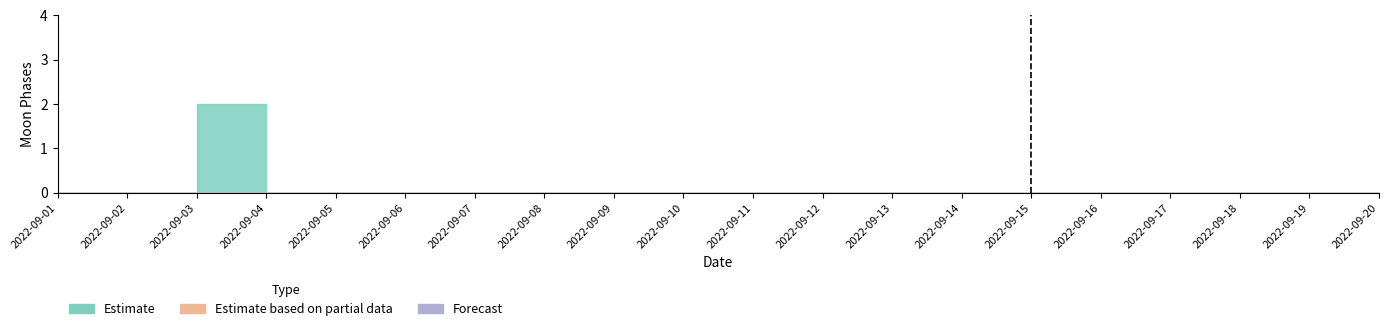

The value at 2022-09-05 is 1. True or false?

False